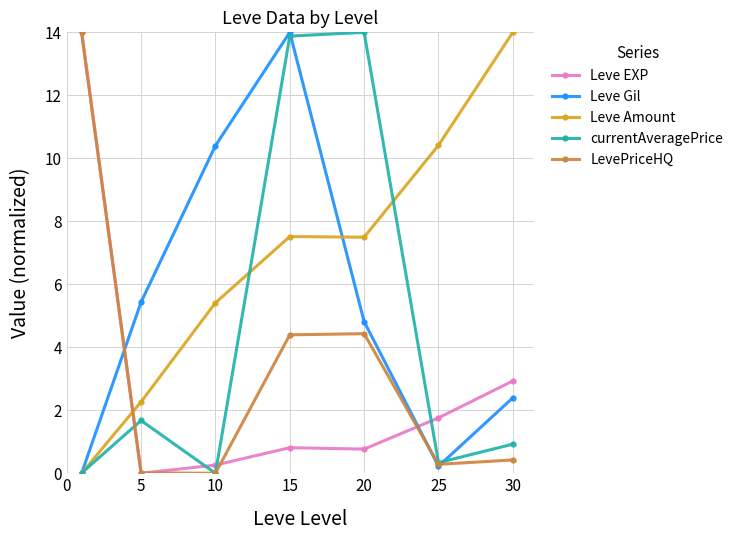

In currentAveragePrice, how many points are higher than both neighbors (excluding endpoints)?

2